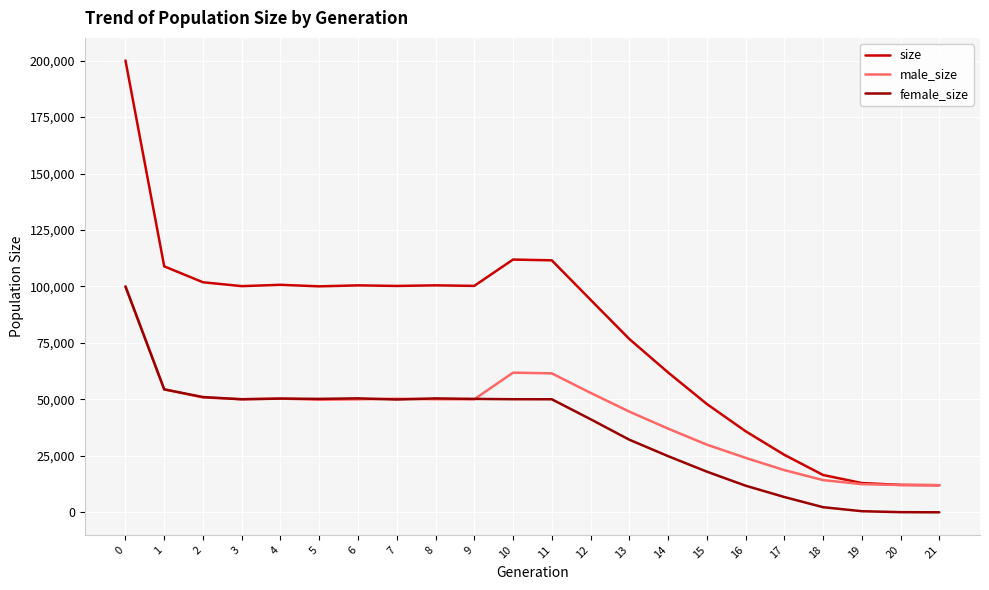

What is the highest value of the size series?

200045